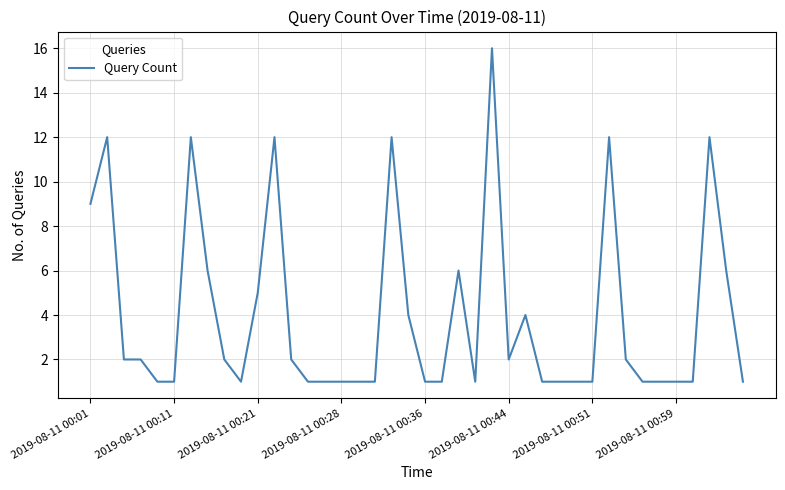

What is the maximum value shown in the chart?

16